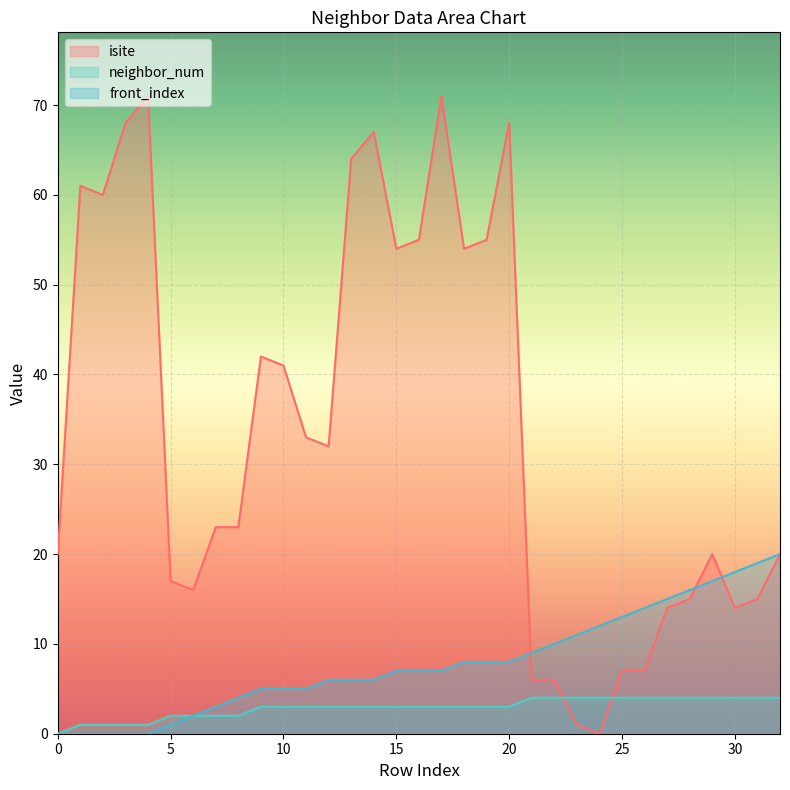

List the series in order of their overall mean, highest first.

isite, front_index, neighbor_num